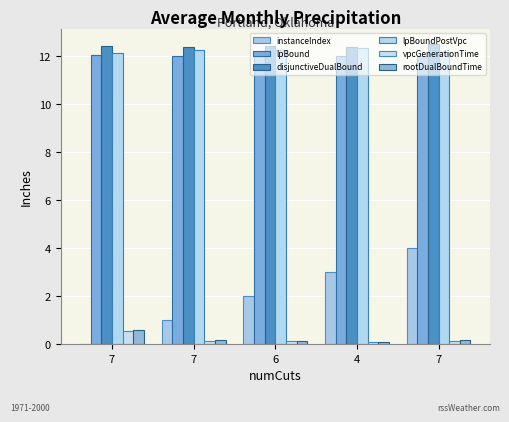

How many series are shown in this chart?

6